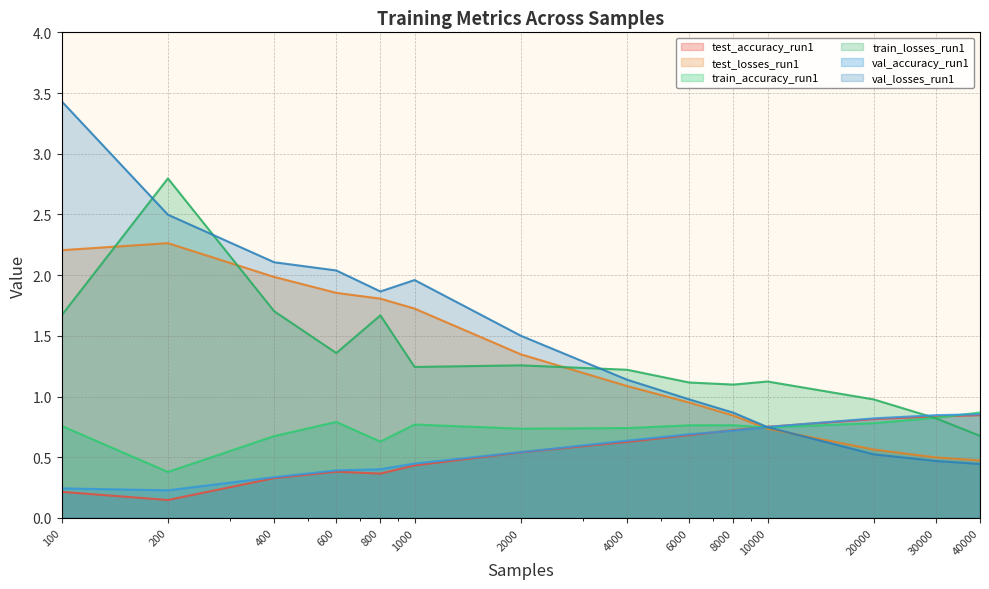

Where do train_losses_run1 and train_accuracy_run1 first cross each other?

20000 and 30000